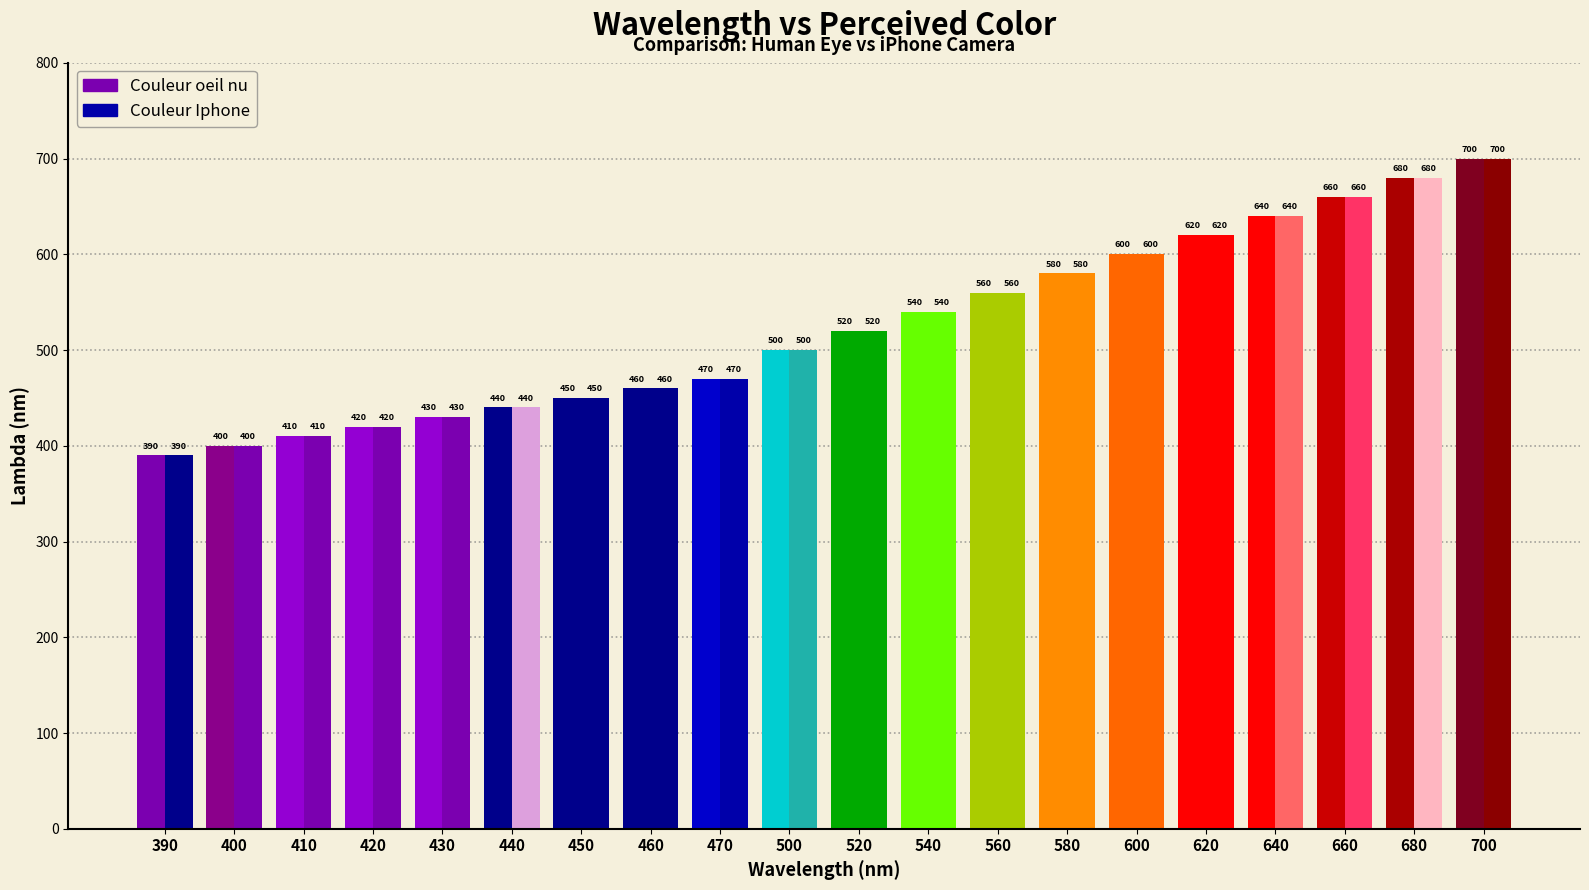

What is the greatest value displayed?

700